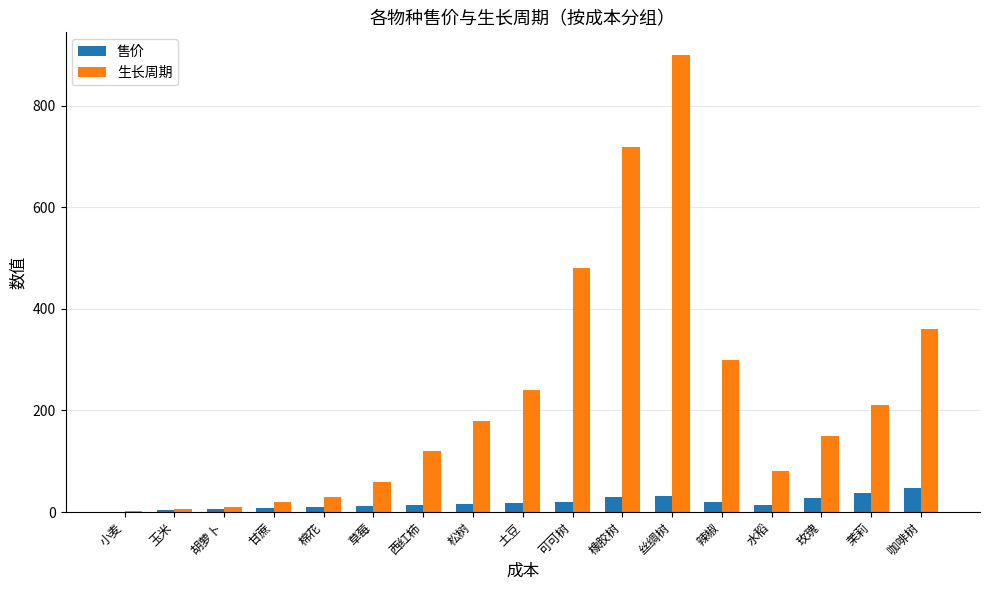

What is the sum of all 生长周期 values?

3867